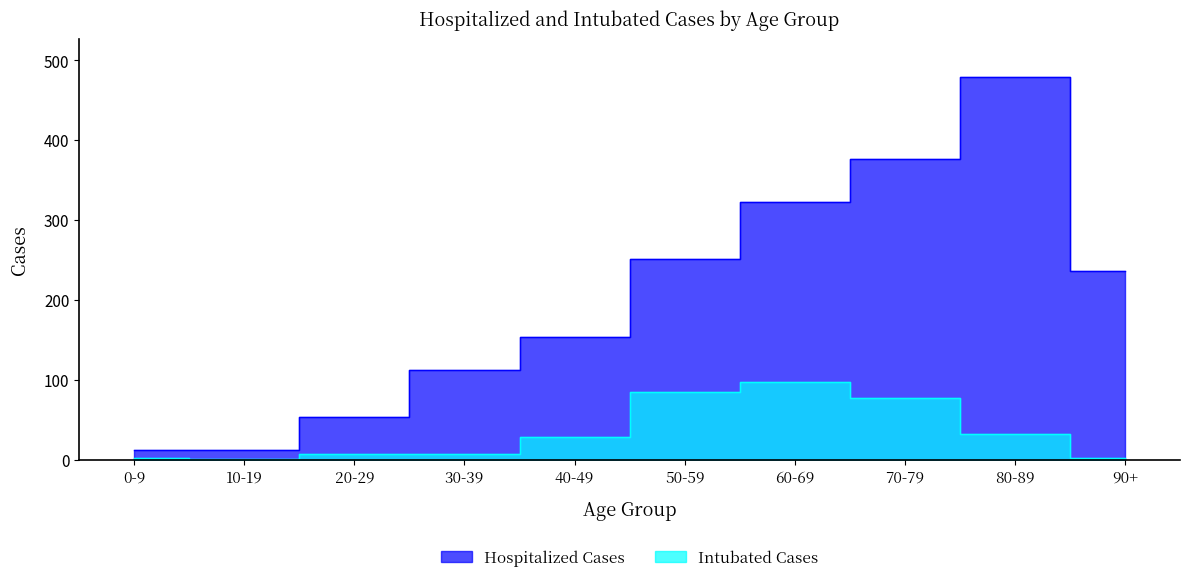

How many distinct data groups are displayed?

2